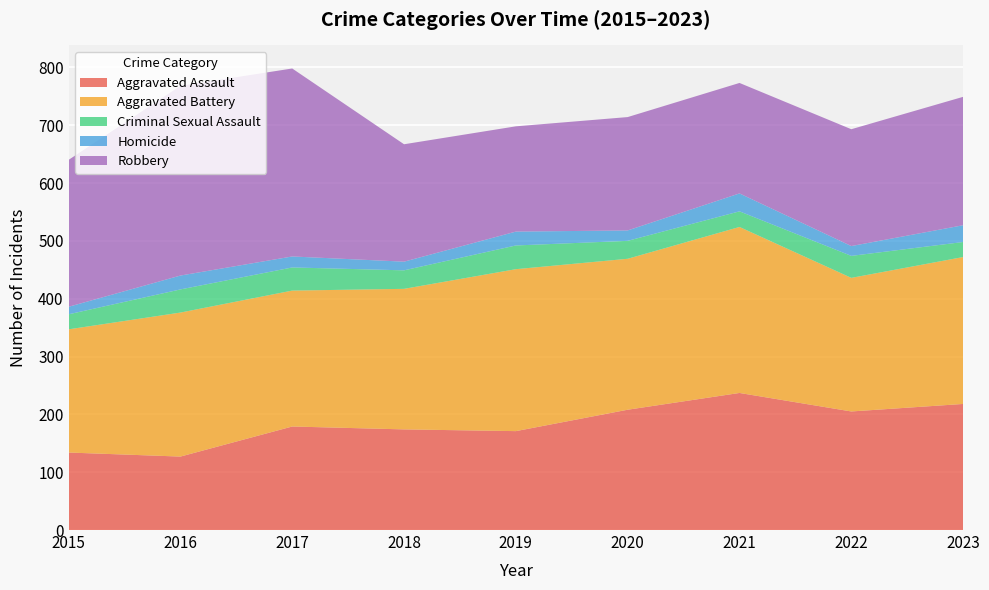

Reading right to left, extract all data points from this chart.

Aggravated Assault: 2023=218	2022=205	2021=237	2020=208	2019=171	2018=174	2017=179	2016=127	2015=134
Aggravated Battery: 2023=254	2022=231	2021=287	2020=261	2019=280	2018=243	2017=235	2016=249	2015=213
Criminal Sexual Assault: 2023=26	2022=38	2021=27	2020=31	2019=41	2018=32	2017=40	2016=40	2015=26
Homicide: 2023=29	2022=17	2021=31	2020=18	2019=24	2018=15	2017=19	2016=24	2015=13
Robbery: 2023=222	2022=202	2021=191	2020=196	2019=182	2018=203	2017=325	2016=328	2015=254